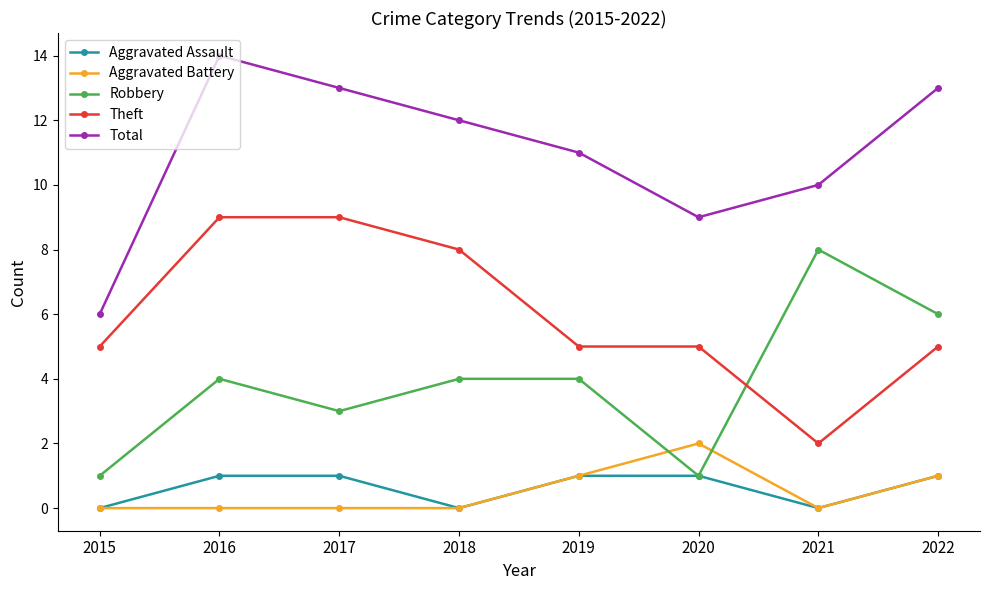

What is the total value across all series at 2019?

22